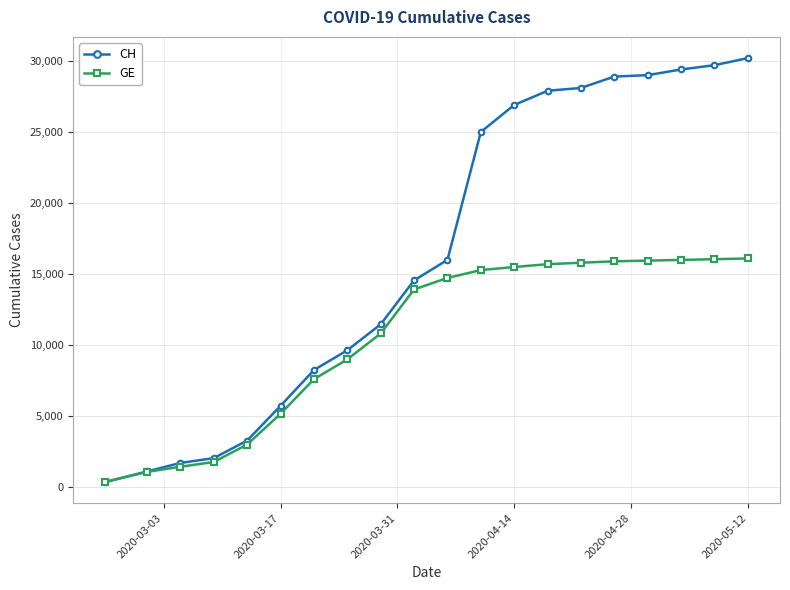

What is the value of the CH point at the 17th from the left?

29000